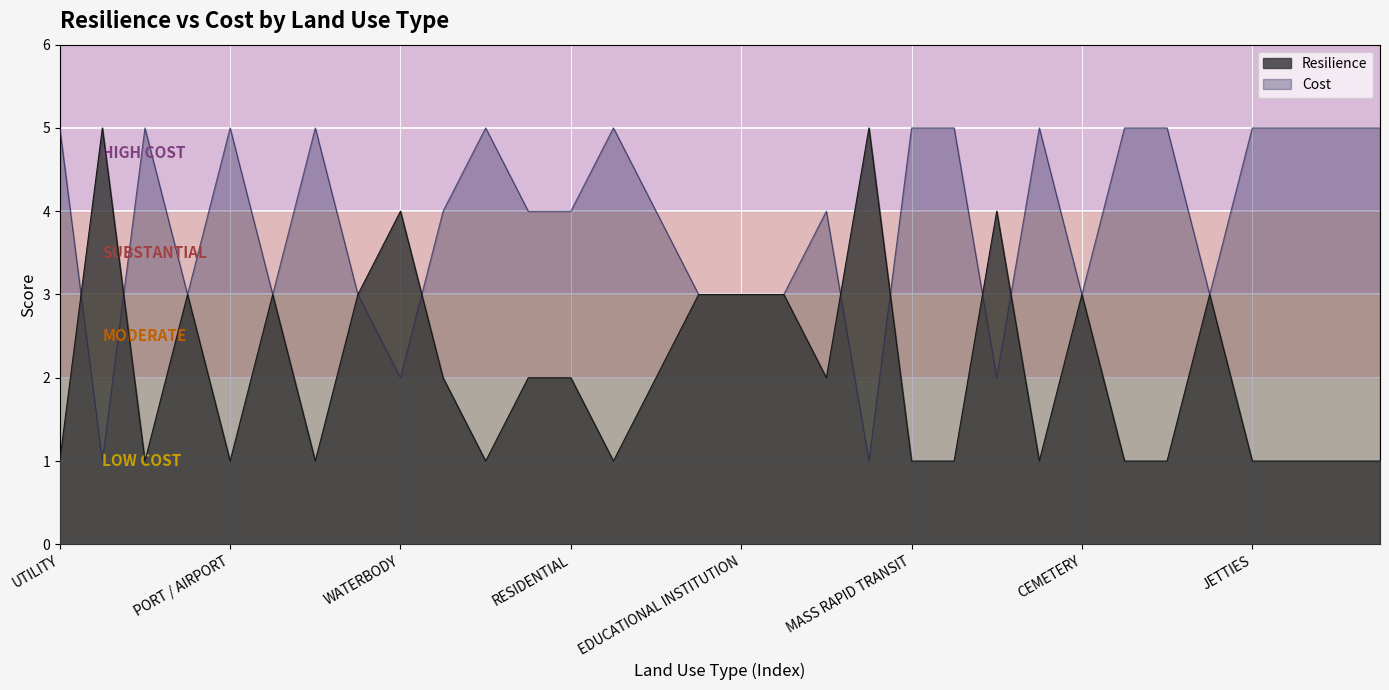

What is the sum of all Cost values?

125